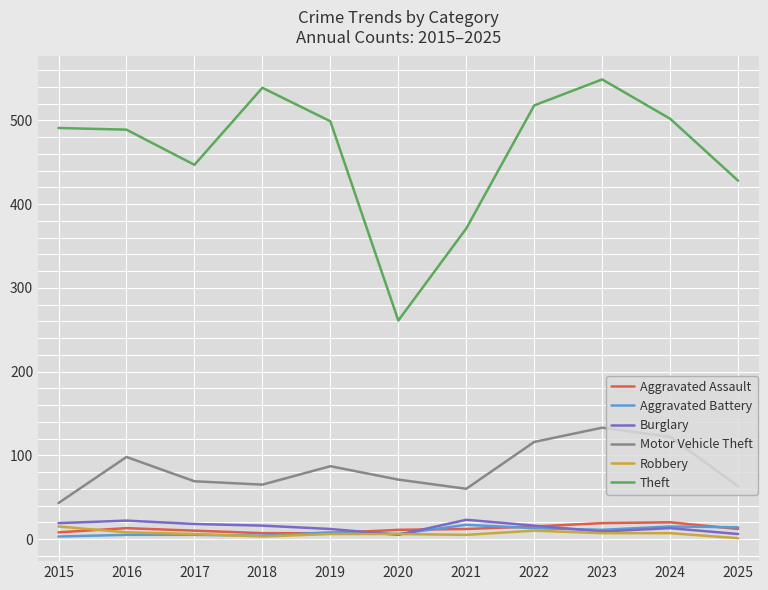

How many interior local valleys does the Theft series have?

2